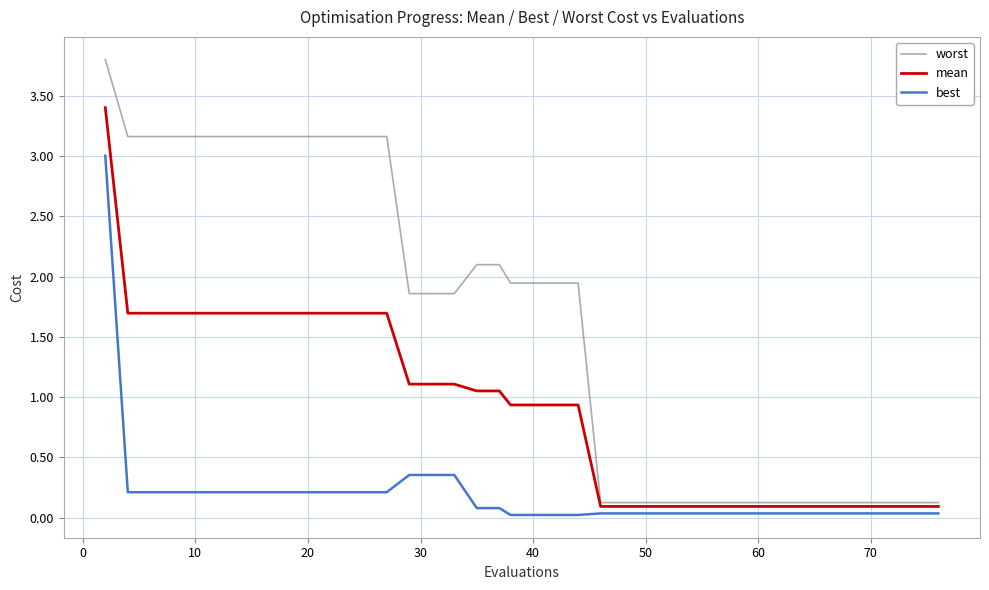

List the series in order of their peak value, highest first.

worst, mean, best